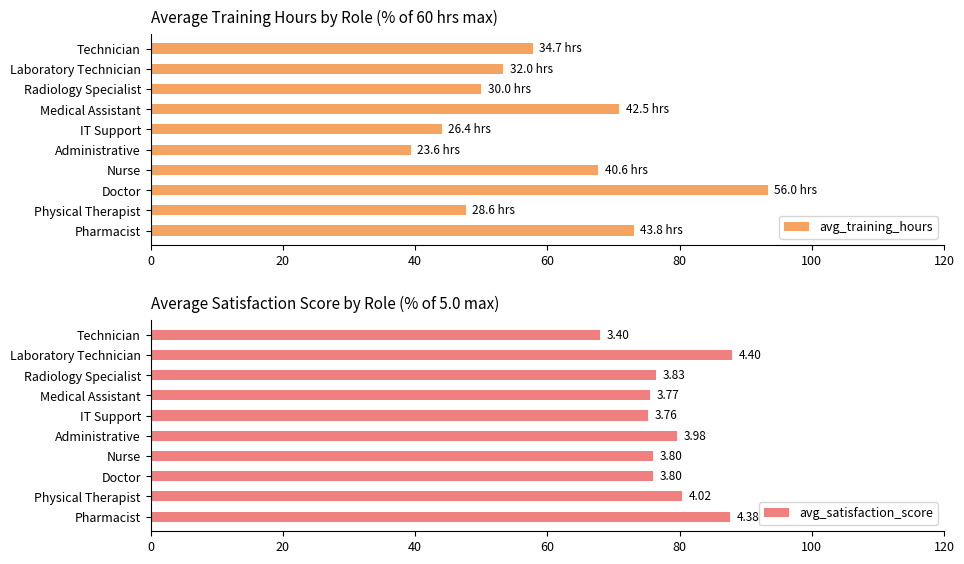

Does the chart contain any negative values?

No